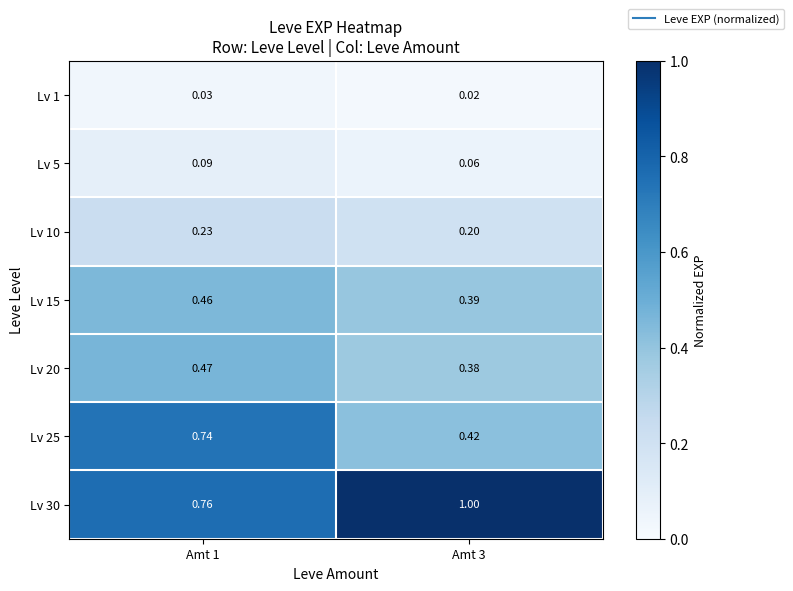

Is the value of Lv 10 at Amt 1 greater than the value of Lv 30 at Amt 1?

No